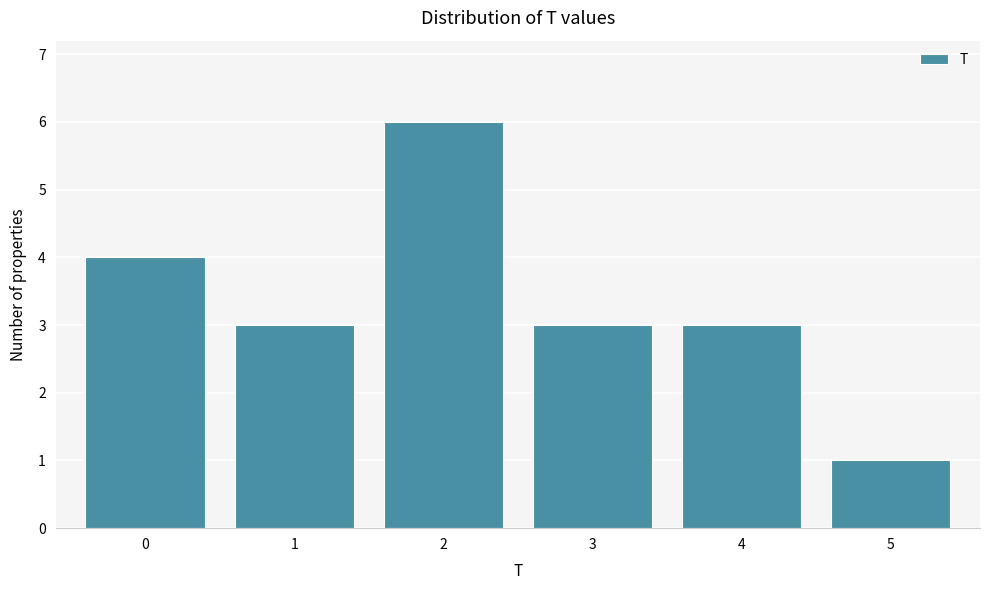

Reading right to left, list all the values displayed in this chart.

5=1	4=3	3=3	2=6	1=3	0=4